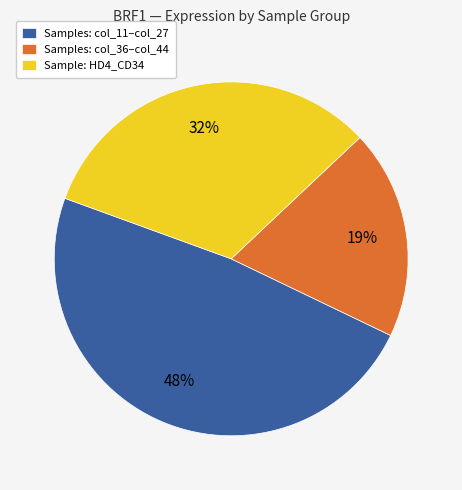

True or false: Samples: col_36–col_44 accounts for 19% of the total.

True